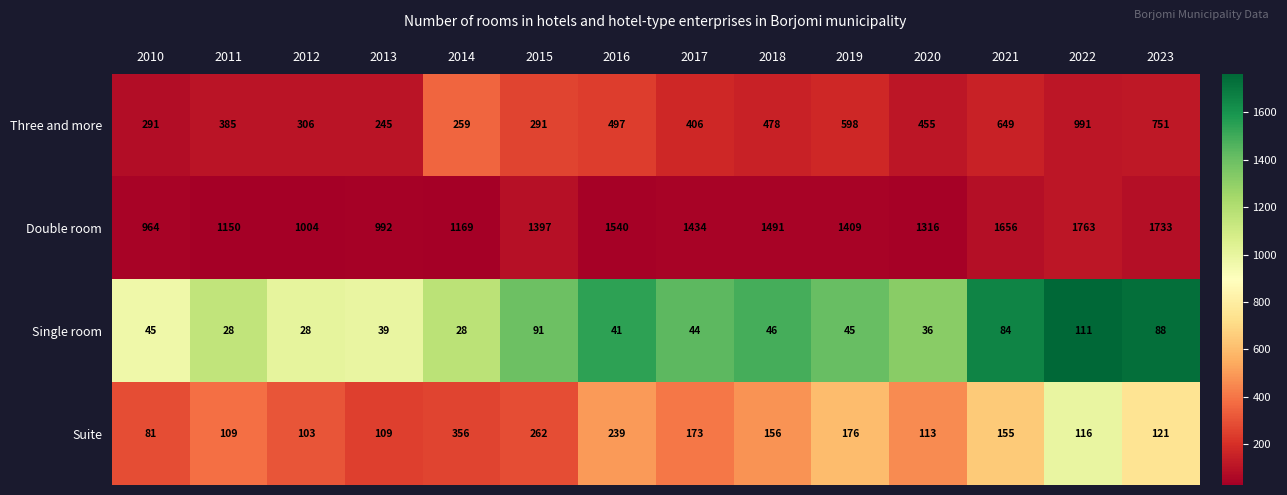

What is the difference between the second highest and second lowest values in the Three and more series?

492